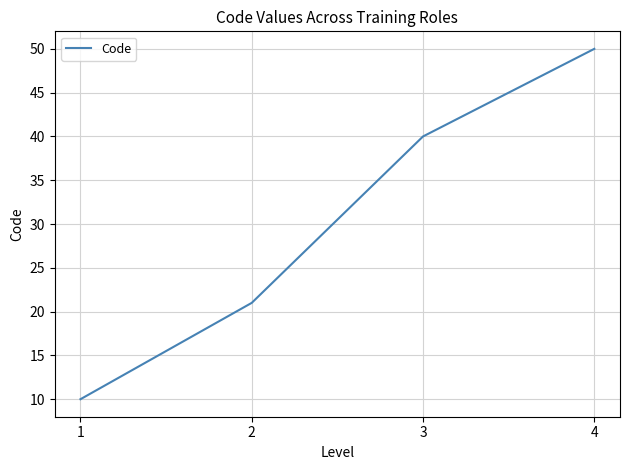

How many categories are shown in the chart?

4